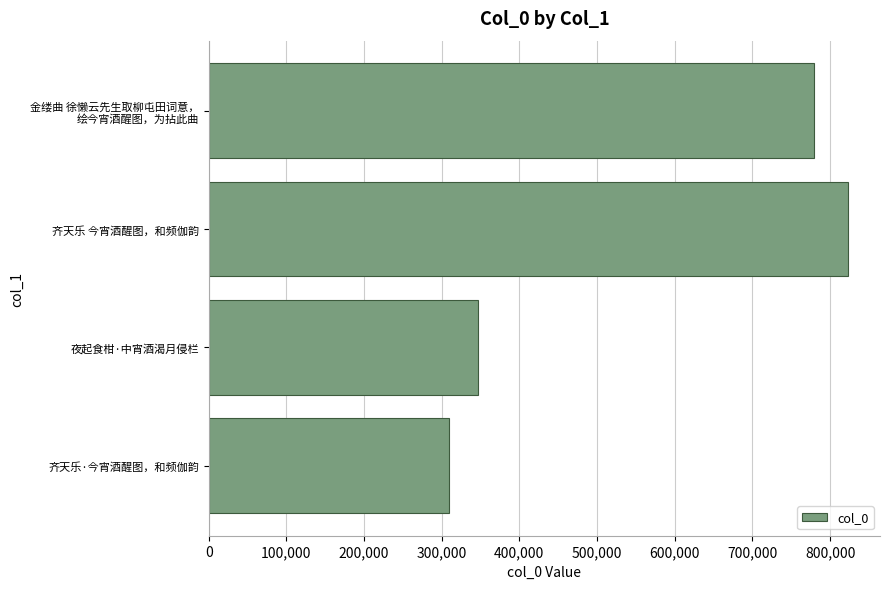

What is the value of the 2nd bar from the top?

823092